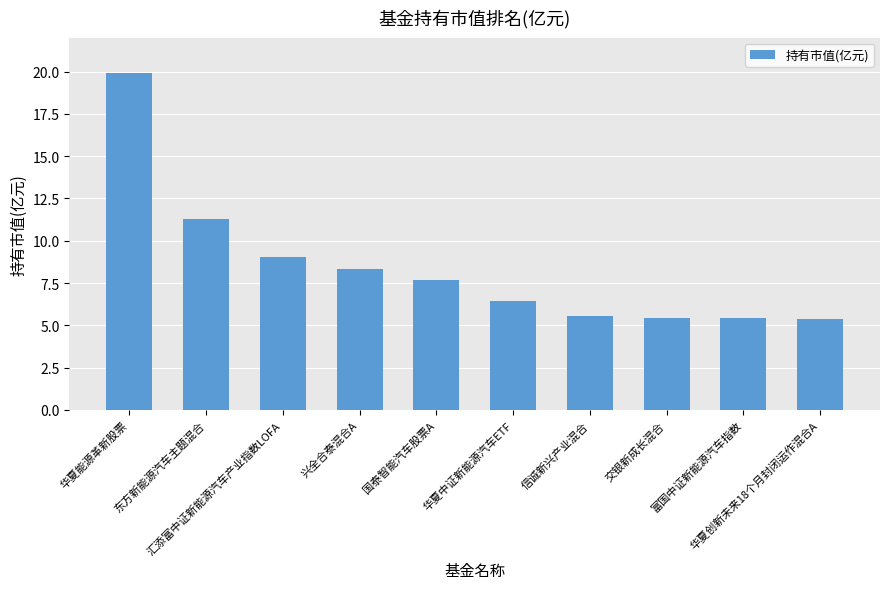

How many bars are there in total?

10